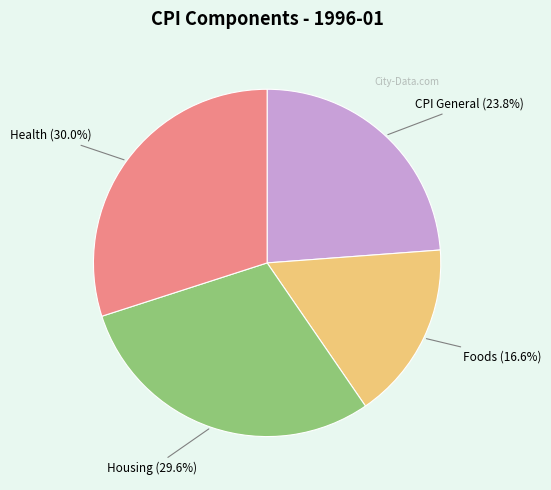

To the nearest percent, what is the average slice percentage?

25%